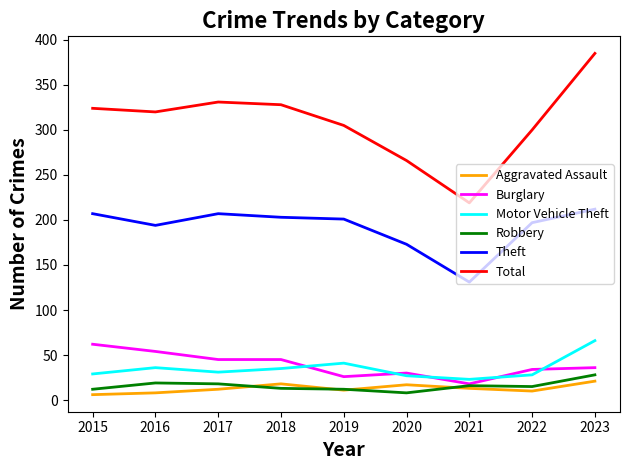

What is the sum of the Burglary values at 2023 and 2019?

62